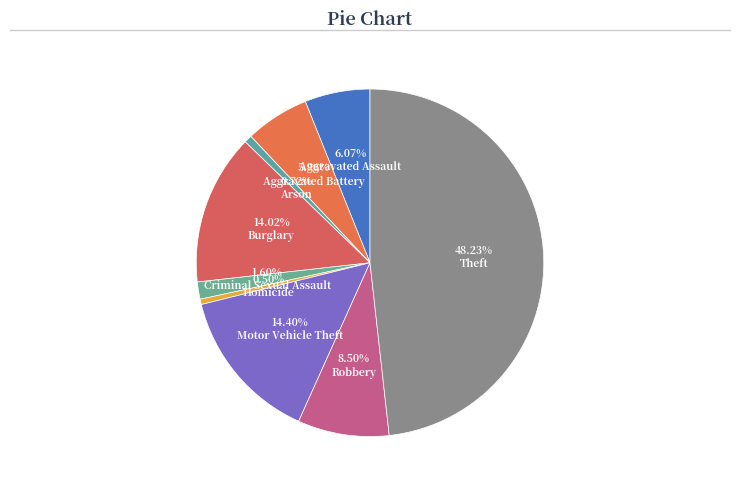

Which slice is the smallest?

Homicide